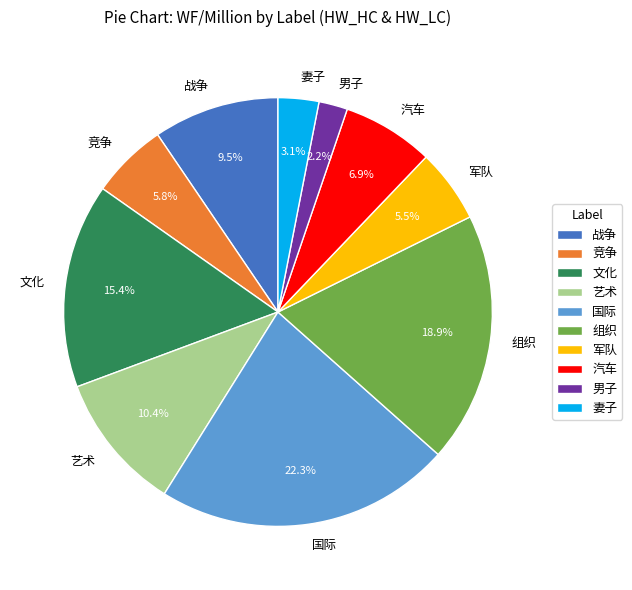

Does 艺术 represent more than half of the total?

No